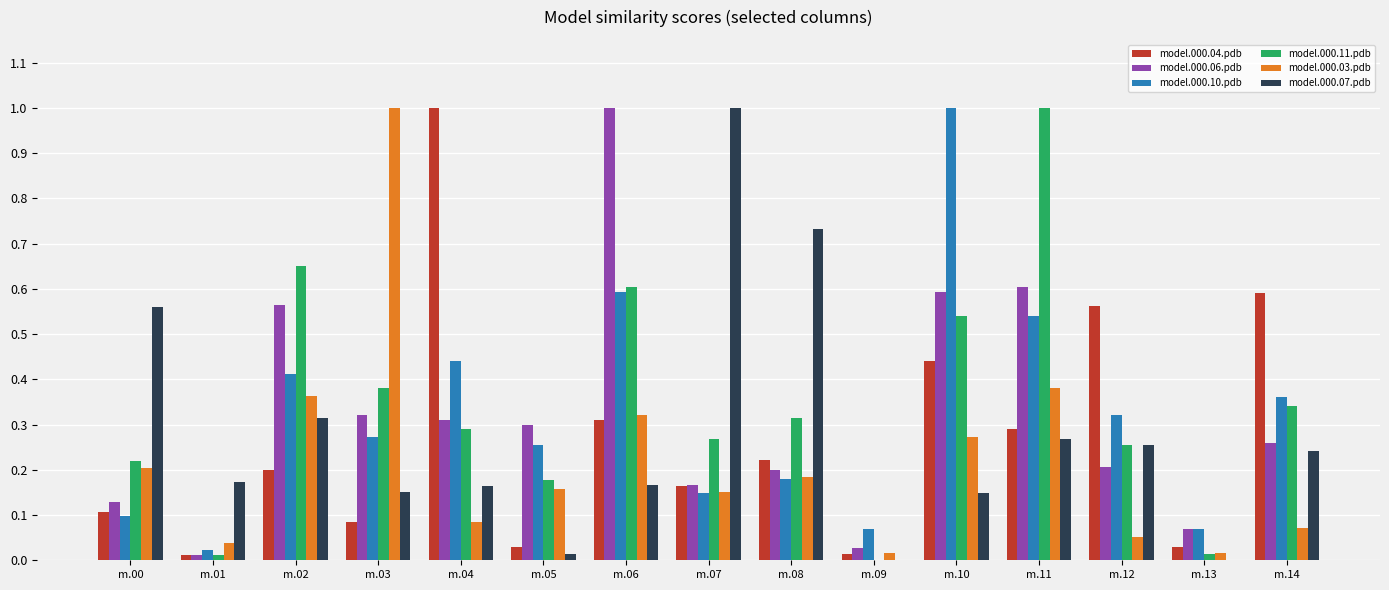

Is it true that model.000.07.pdb equals 0.1 at m.14?

False